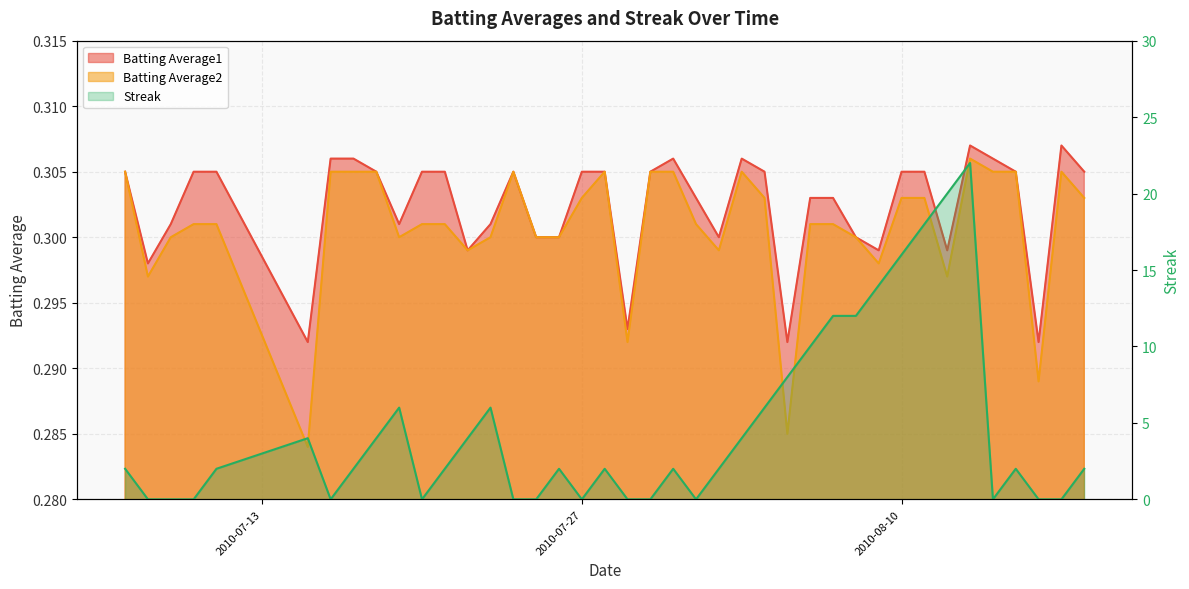

True or false: Batting Average1 and Batting Average2 cross at least once.

False